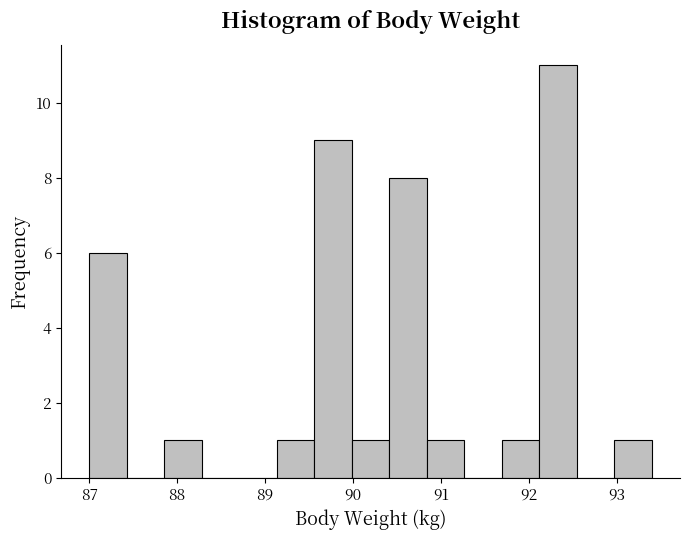

Reading left to right, list every bar in this chart as the range it spans on the x-axis followed by its height. Neither the bar edges nor the heights are printed on the chart, so give them approximately, as read against the axes.

87.0 to 87.4: 6
87.4 to 87.9: 0
87.9 to 88.3: 1
88.3 to 88.7: 0
88.7 to 89.1: 0
89.1 to 89.6: 1
89.6 to 90.0: 9
90.0 to 90.4: 1
90.4 to 90.8: 8
90.8 to 91.3: 1
91.3 to 91.7: 0
91.7 to 92.1: 1
92.1 to 92.5: 11
92.5 to 93.0: 0
93.0 to 93.4: 1